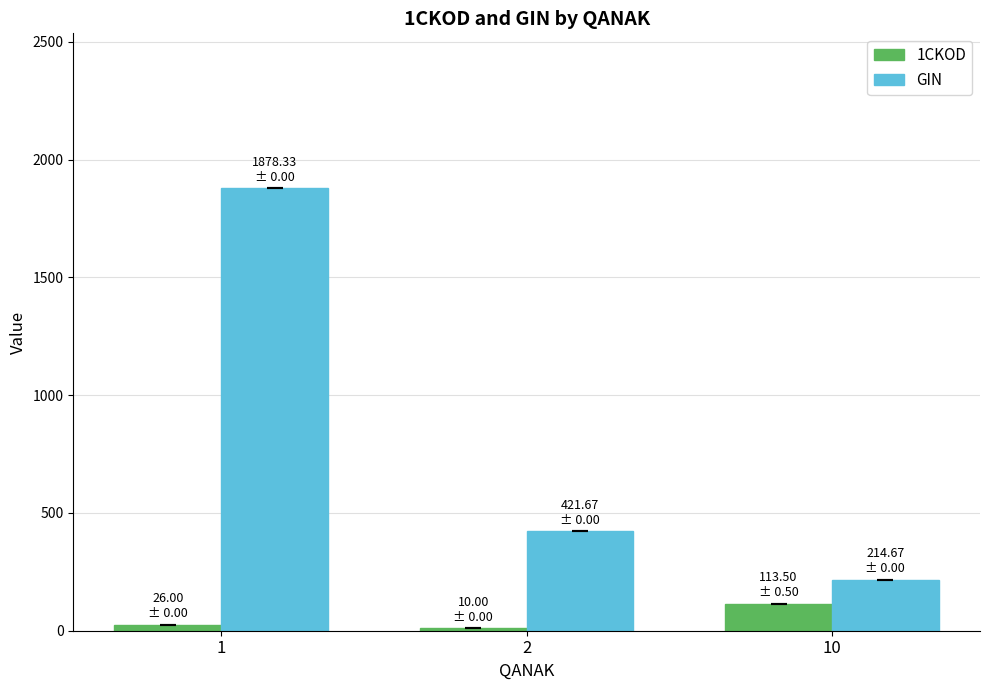

Which series changed the most between 1 and 10?

GIN